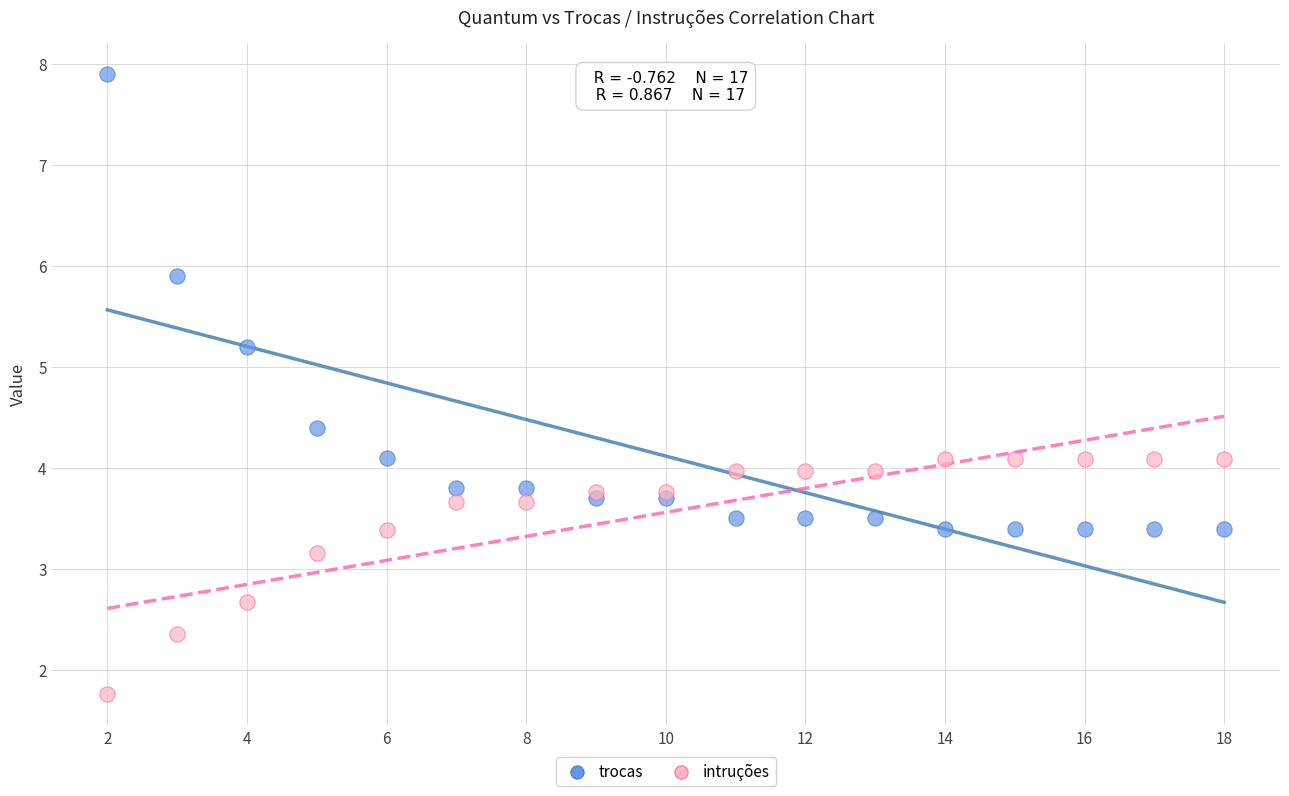

Which series contains the lowest Y value?

intruções